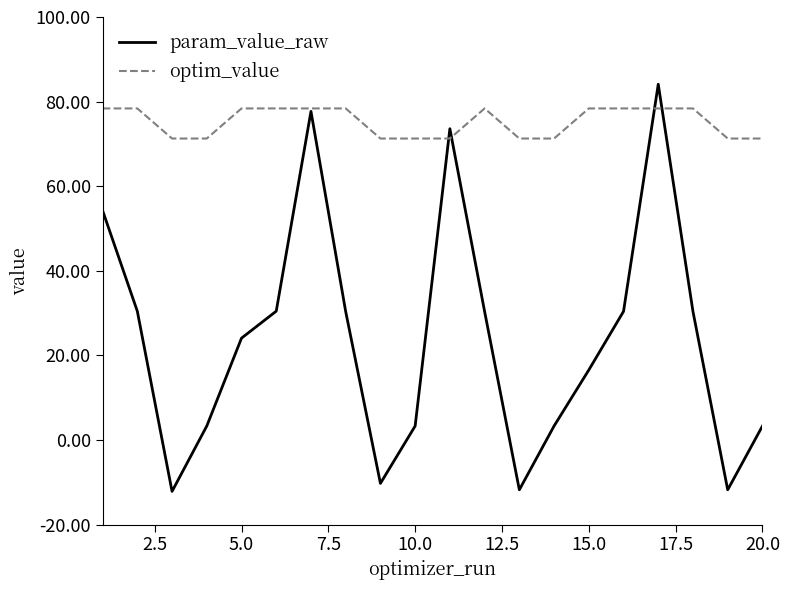

Which series has the largest total across all categories?

optim_value